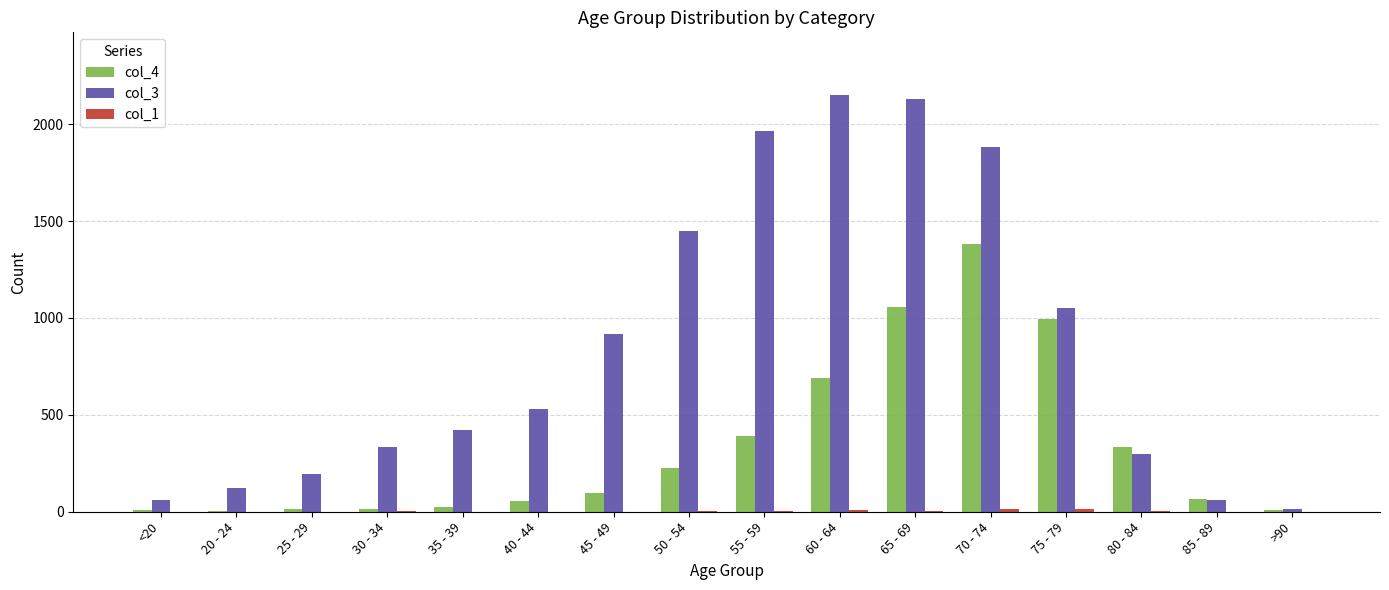

Which category has the highest value in the col_4 series?

70 - 74